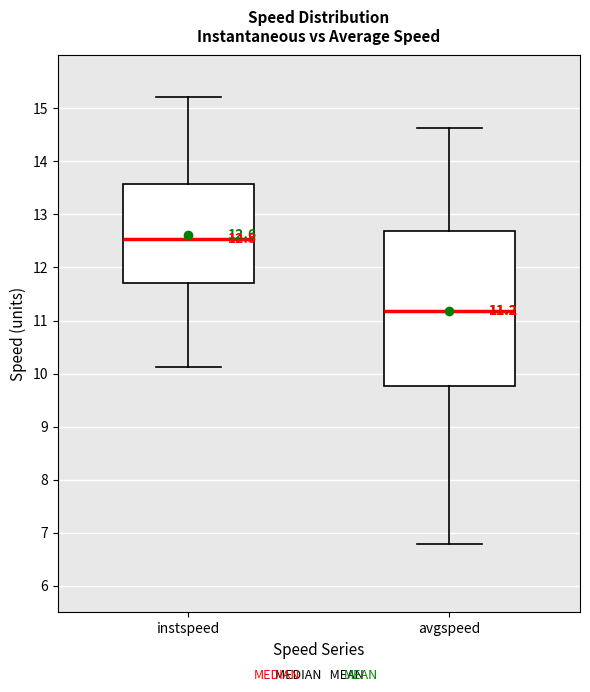

Which box has the highest median line?

instspeed